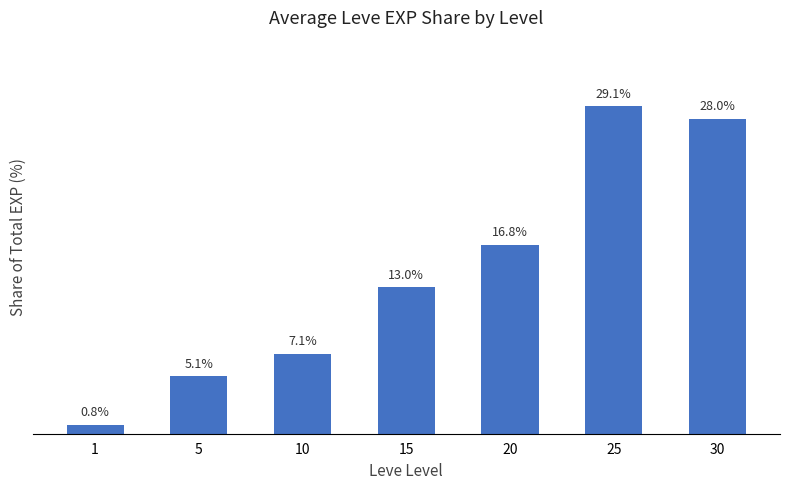

Are the bars grouped side by side (vs. stacked)?

No